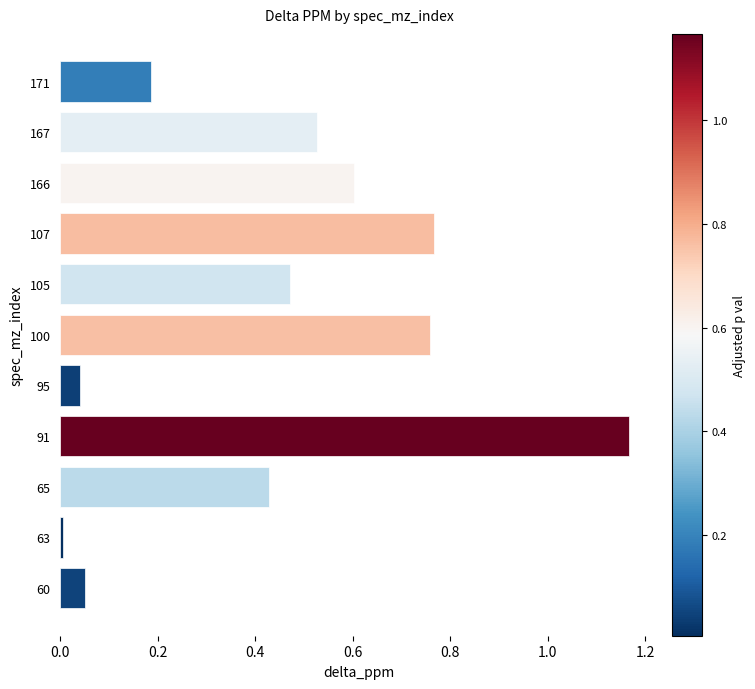

What is the sum of all values?

5.0